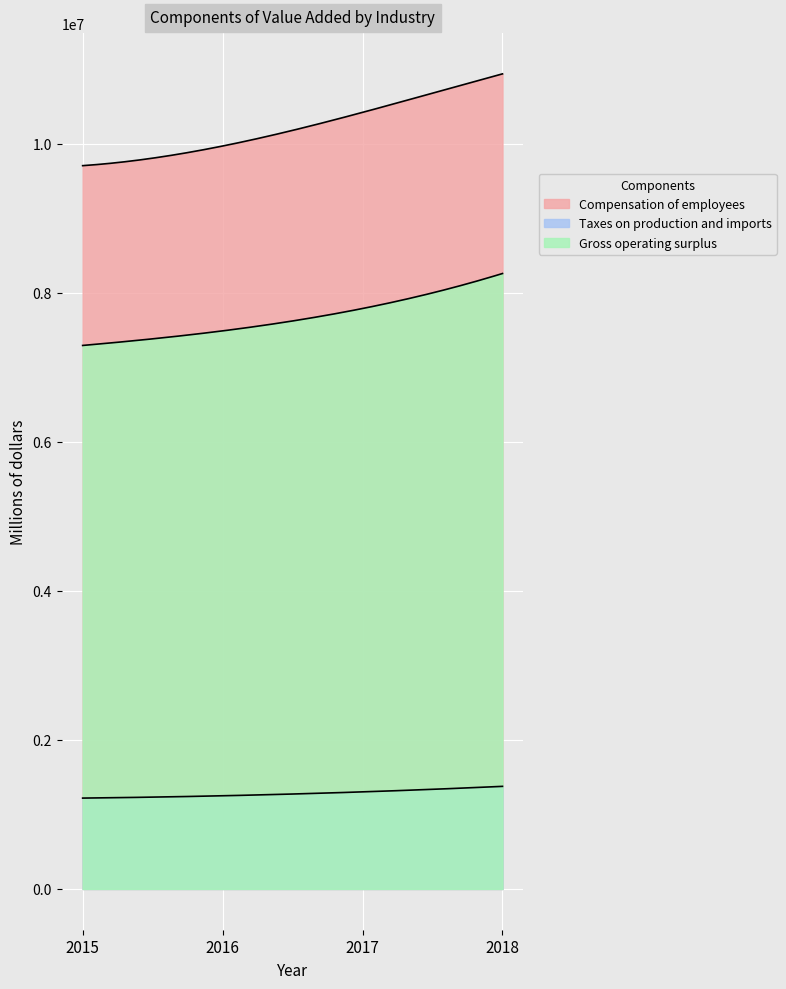

Is it true that Taxes on production and imports equals 1959085 at 2018?

False